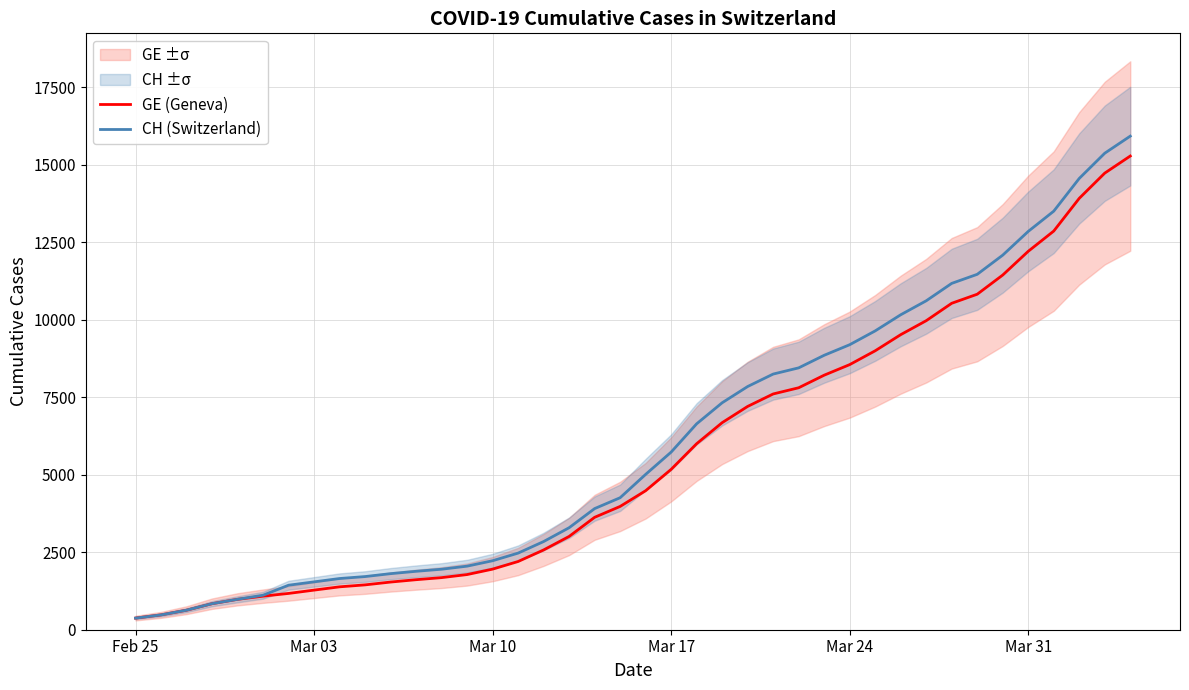

True or false: GE (Geneva) has more than 0 interior local peaks.

False